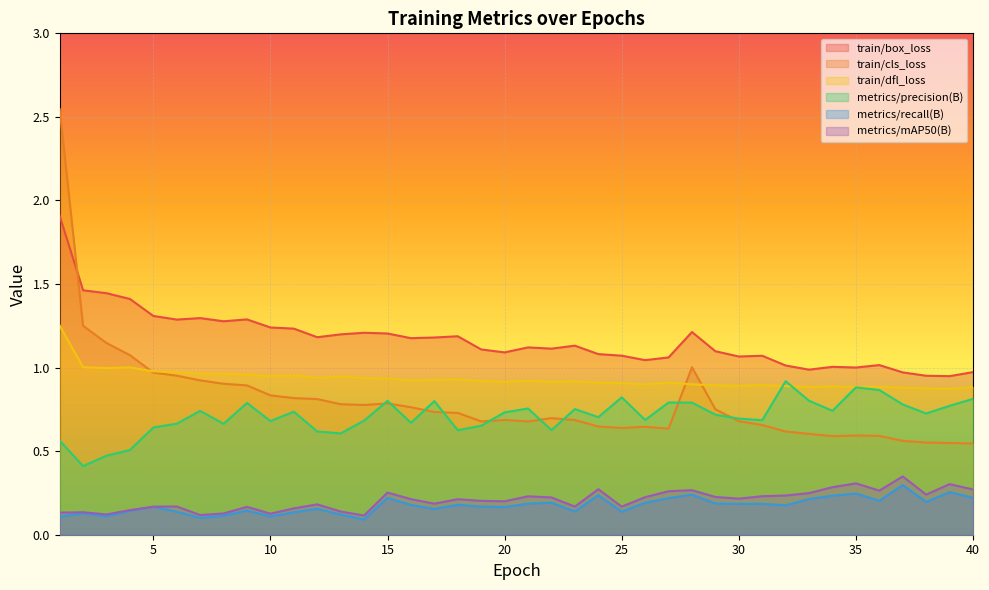

What is the difference between the maximum and minimum values in the metrics/precision(B) series?

0.5